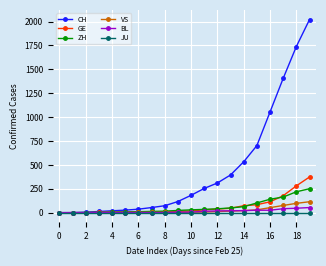

At how many categories does at least one series exceed 779?

4